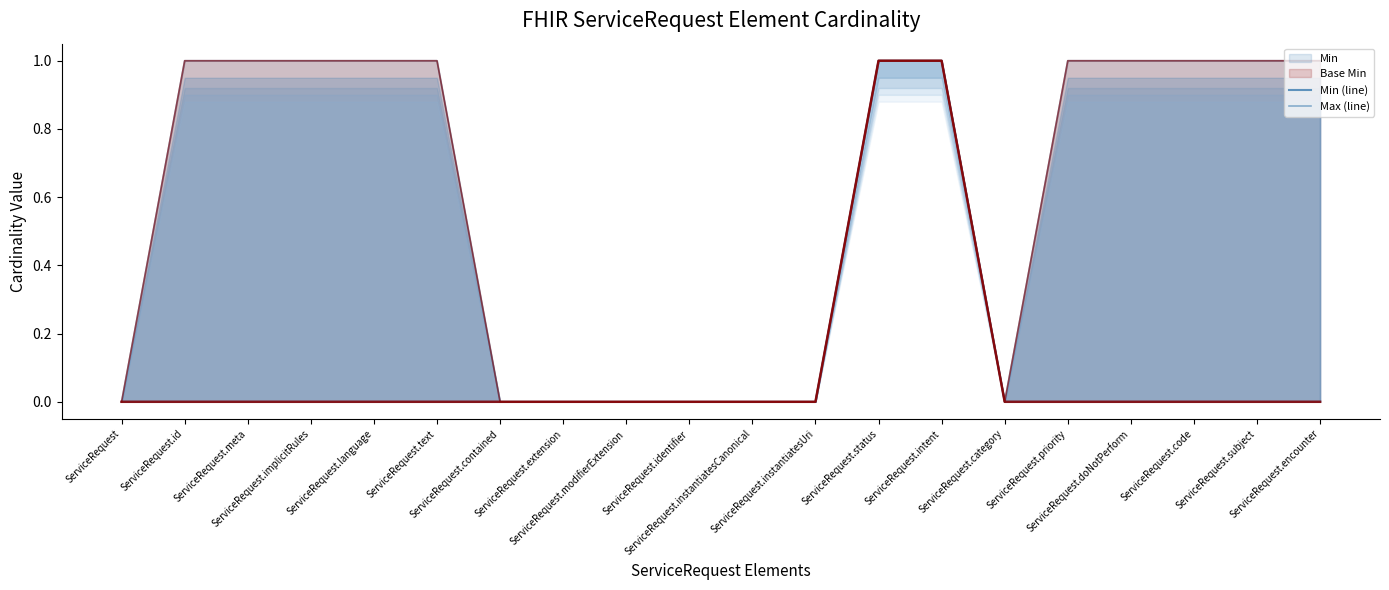

Which series has the largest range (max minus min)?

Min (line)